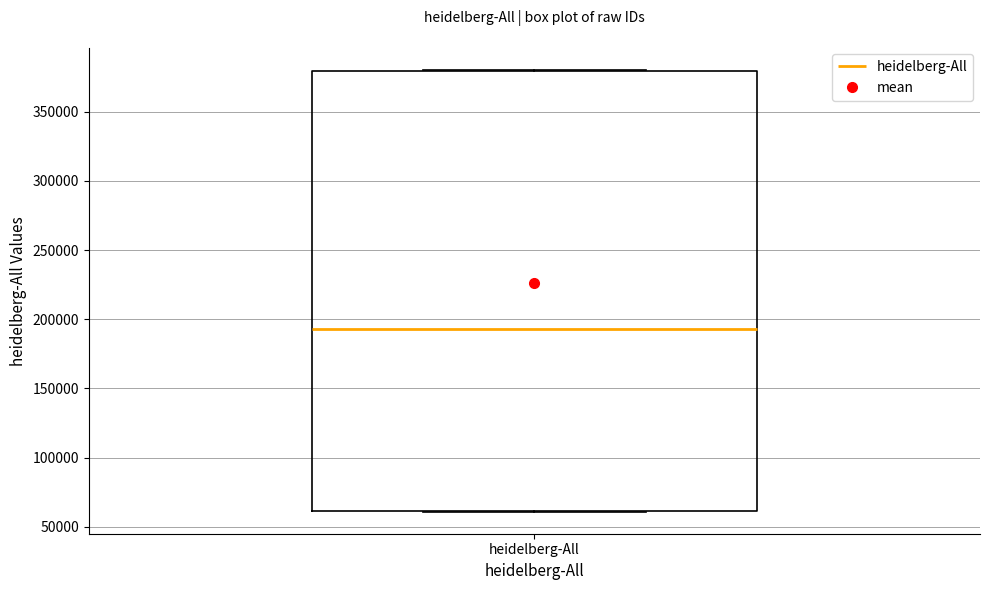

Transcribe this box plot: give where the median line is, the range the box spans, and where the two whiskers end, as read against the y-axis. The values are not printed on the chart, so give them approximately, as read against the axis.

median 195000, box 60000 to 380000, whiskers 60000 to 380000